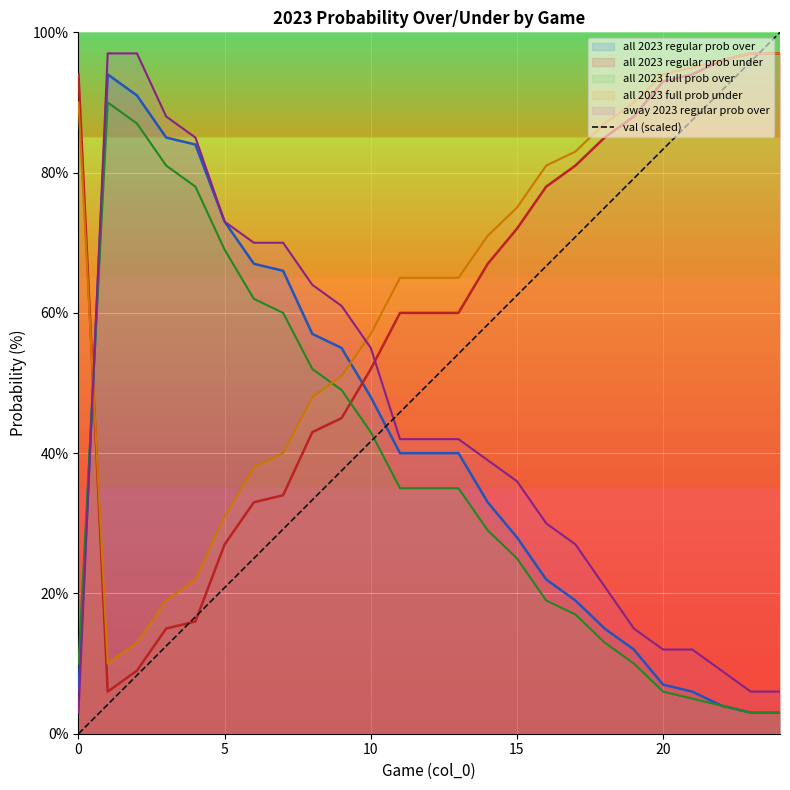

What is the minimum value for all 2023 full prob under?

10.0